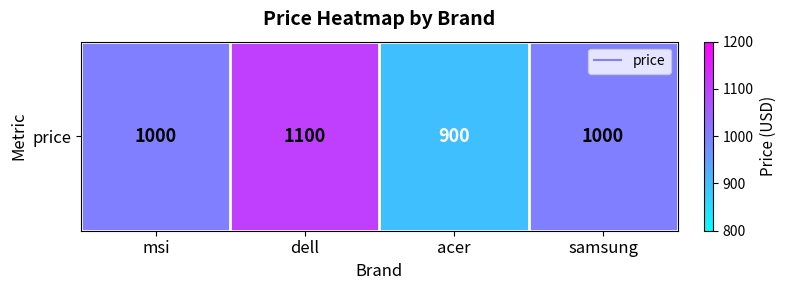

What is the greatest value displayed?

1100